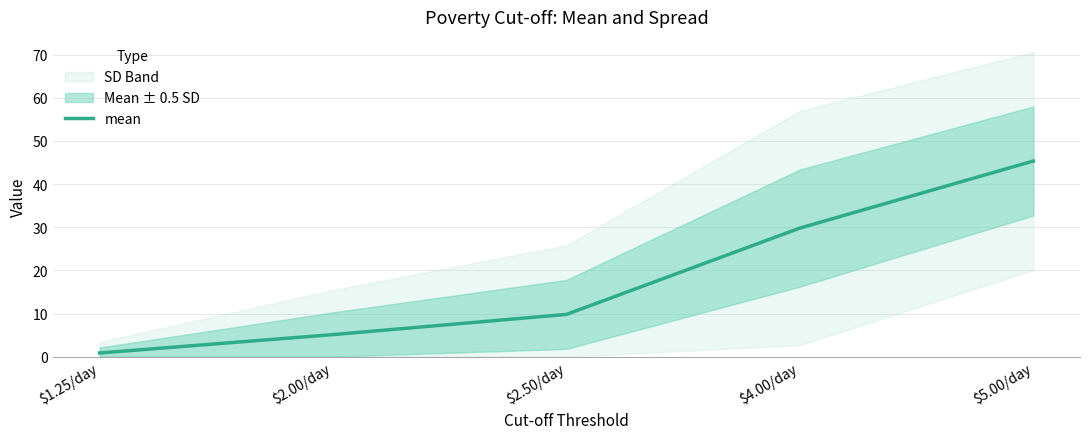

What is the value of the 3rd point from the left?

9.8